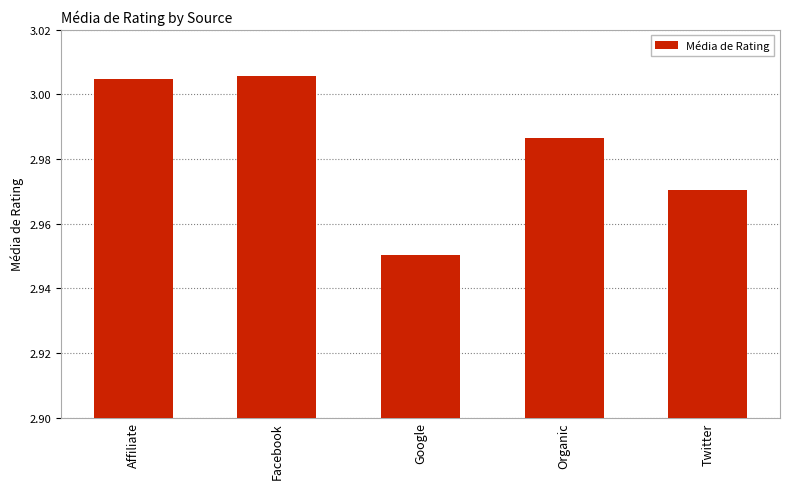

What is the difference between the maximum and minimum values?

0.1